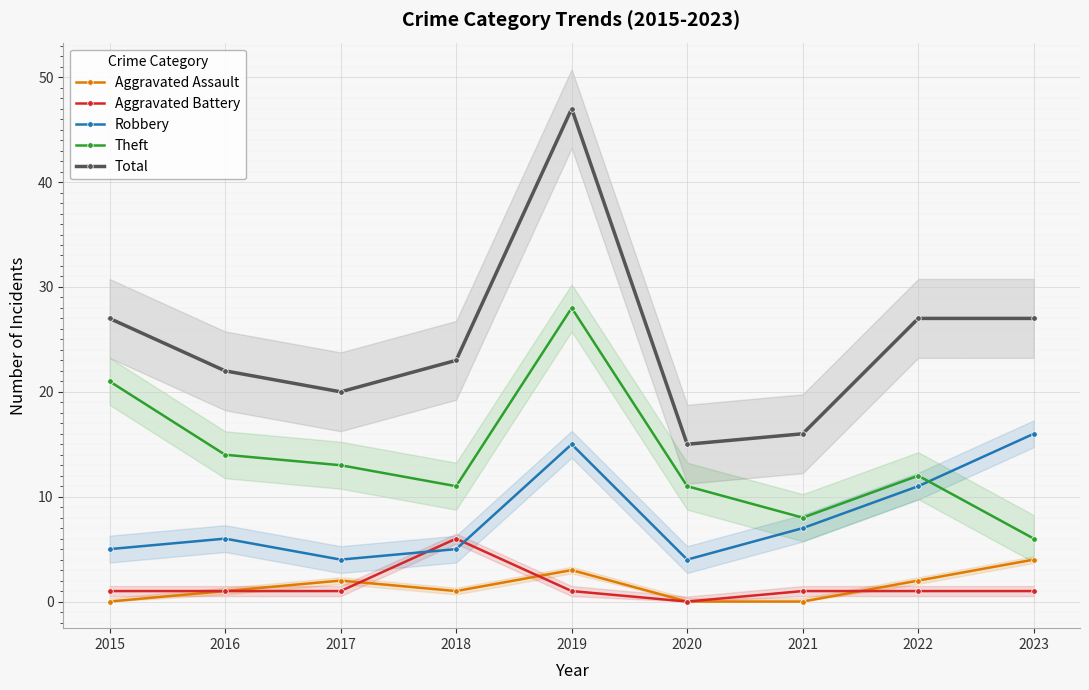

True or false: Aggravated Assault and Total cross at least once.

False